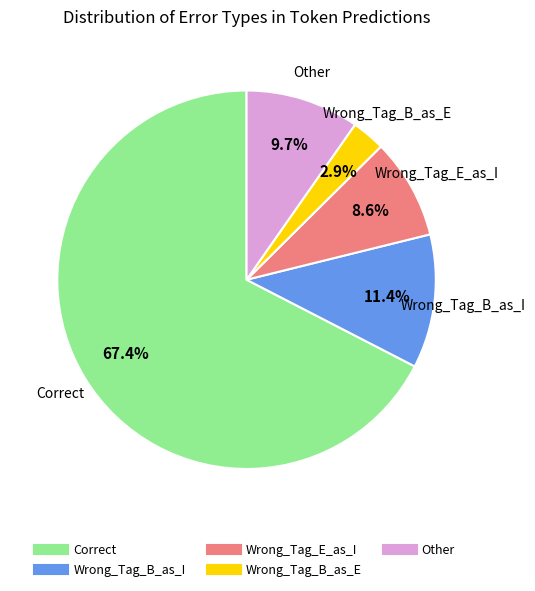

To the nearest percent, what percentage of the pie is Wrong_Tag_B_as_E?

3%